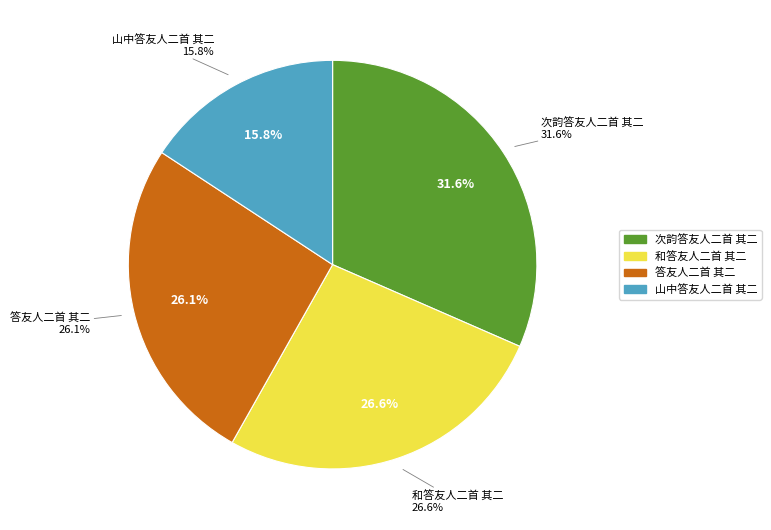

To the nearest percent, what is the average slice percentage?

25%